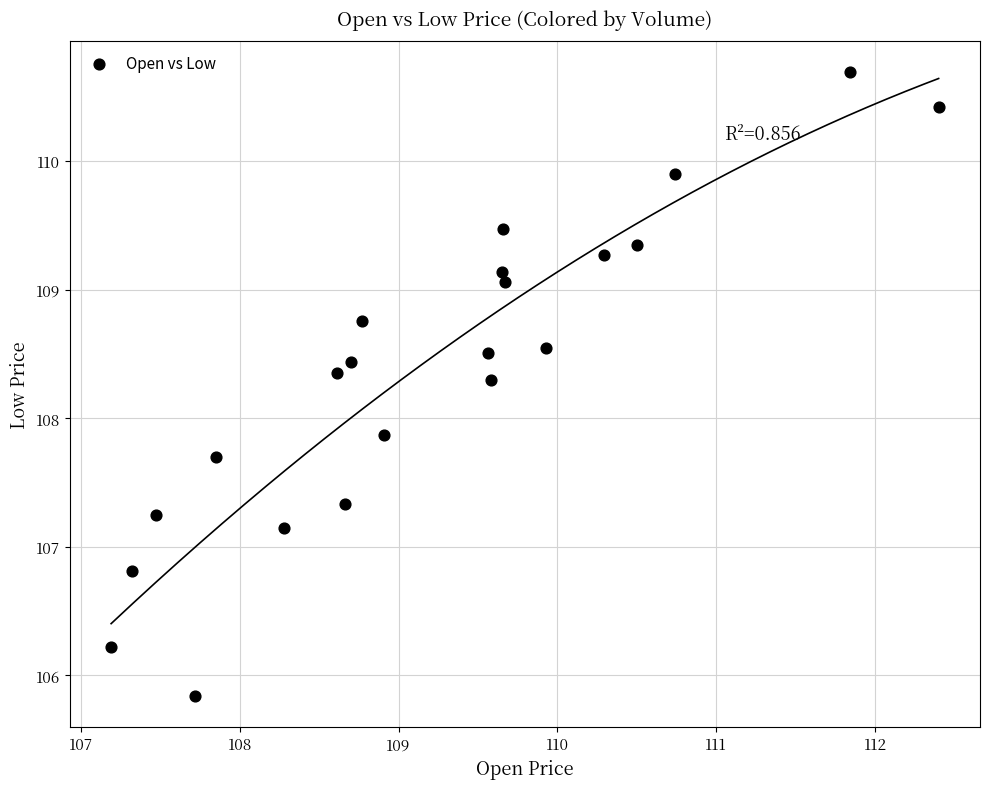

What Y value in the scatter plot is closest to 108?

107.9